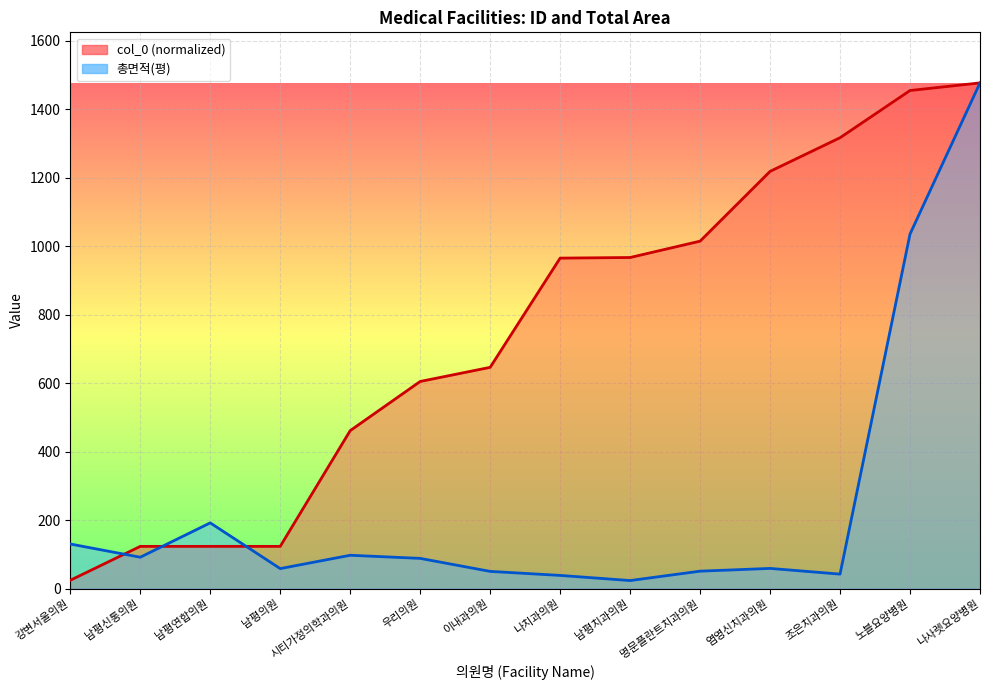

Between 남평의원 and 남평연합의원, which is larger?

남평의원